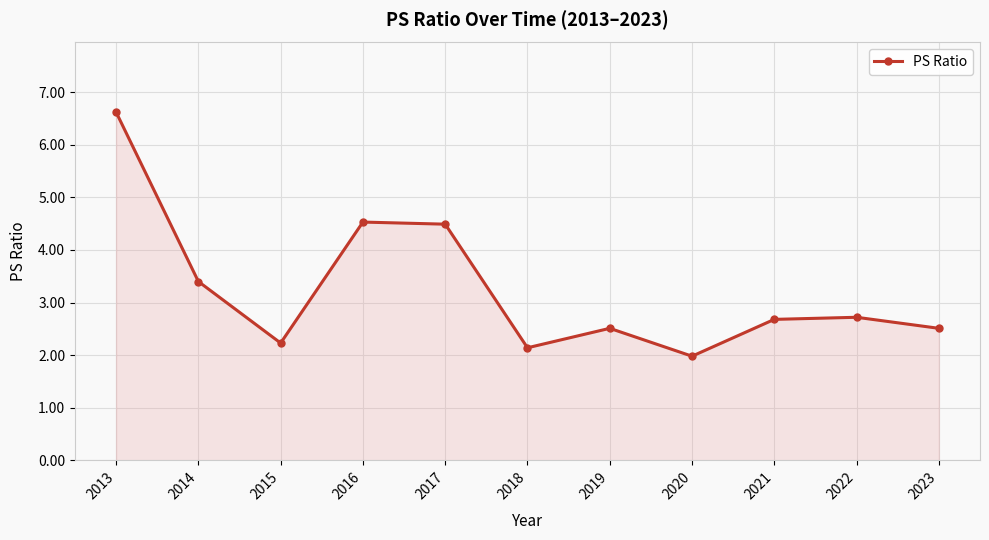

What is the sum of the values at 2018 and 2015?

4.4